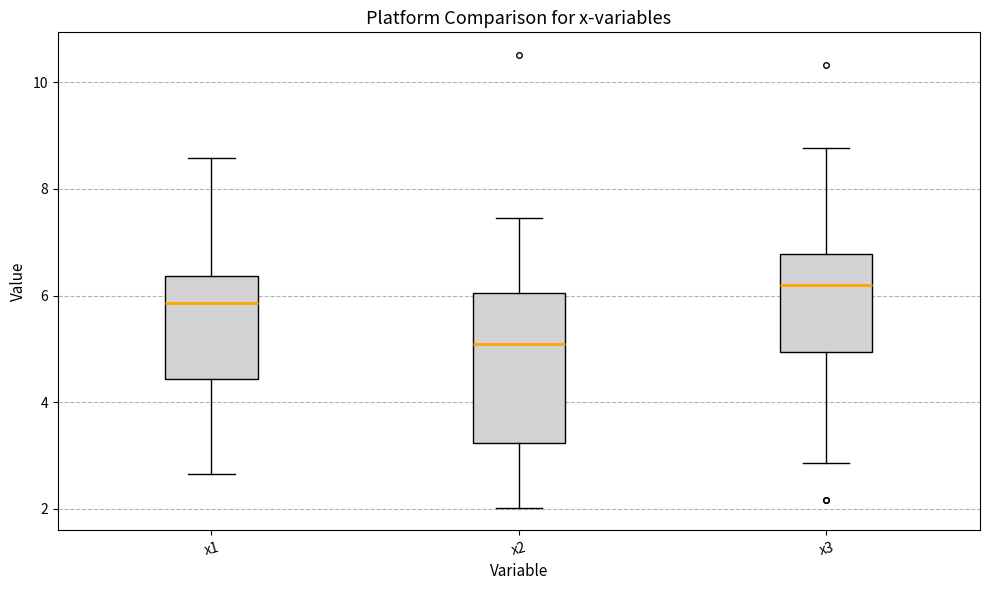

Which box has the highest median line?

x3